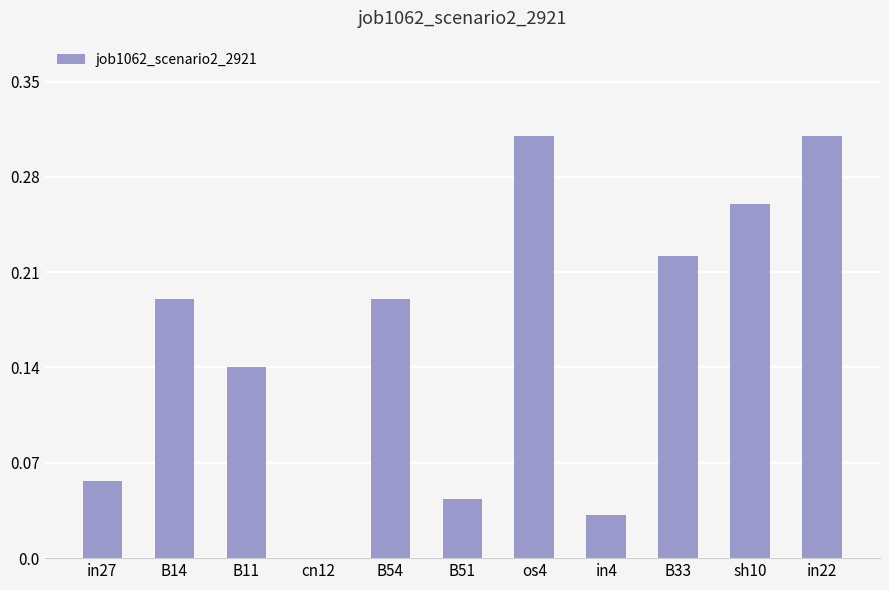

The value at os4 is 0.1. True or false?

False